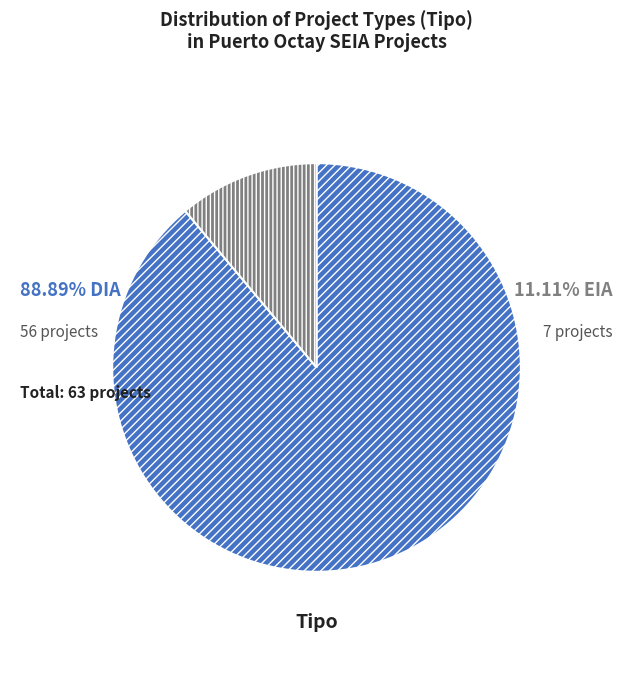

Does any single category account for the majority?

Yes